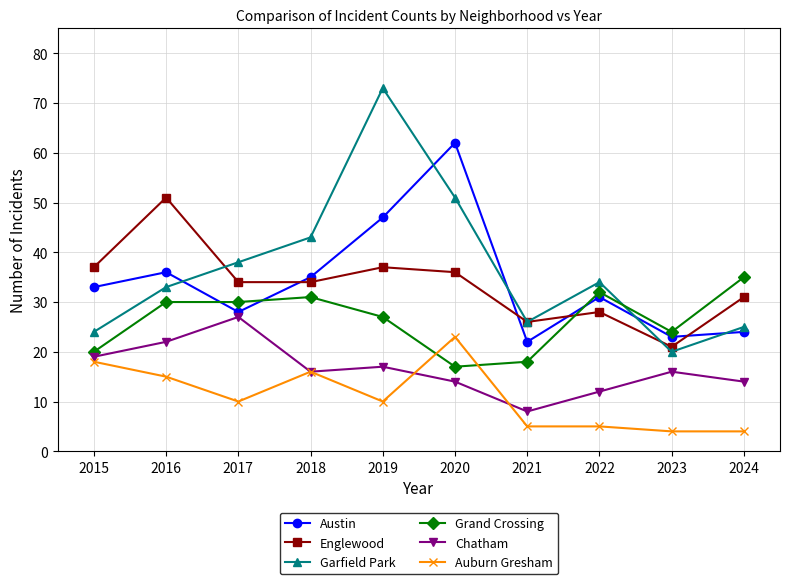

True or false: Chatham and Englewood cross at least once.

False